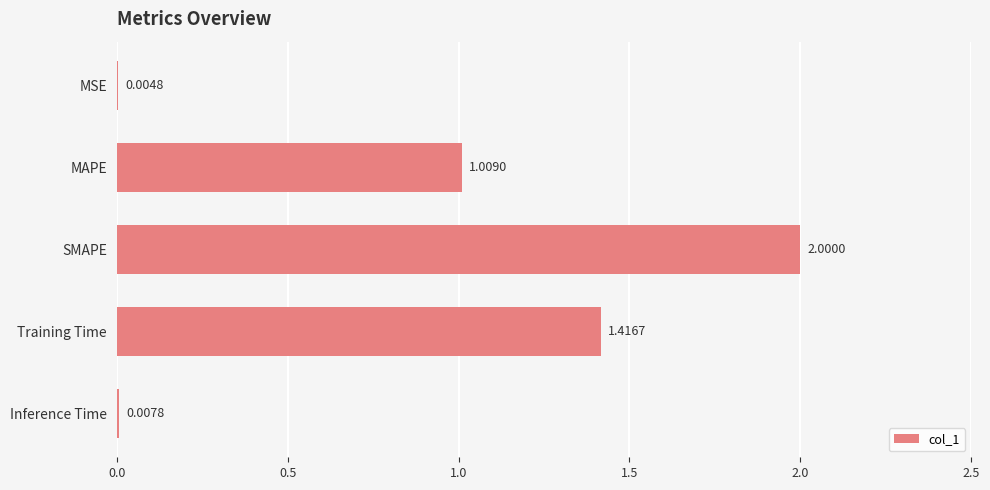

Between Training Time and MAPE, which is larger?

Training Time